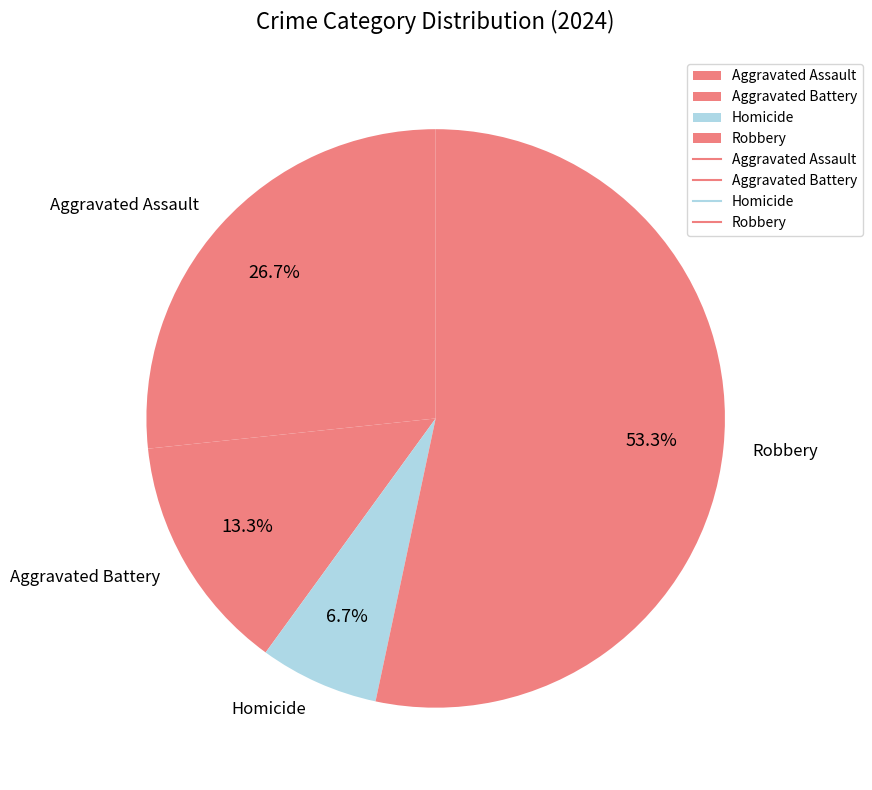

True or false: Robbery accounts for 53% of the total.

True